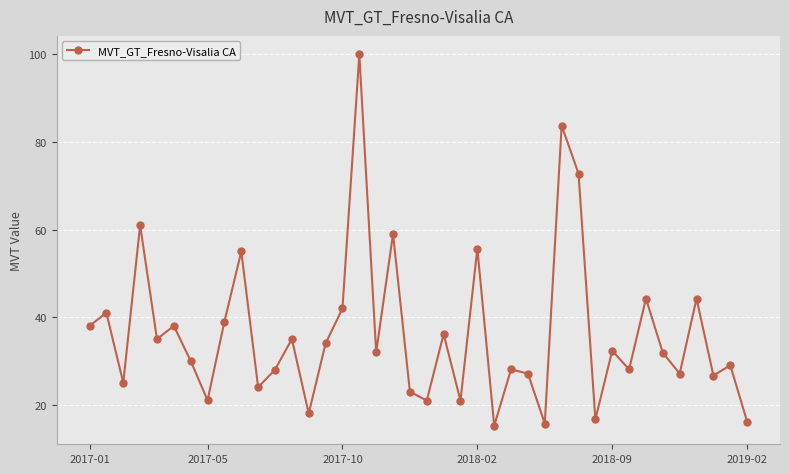

How many categories are shown in the chart?

40